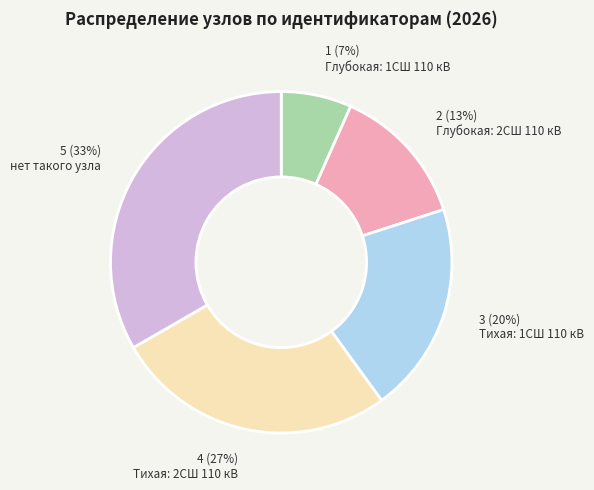

How many segments does this pie chart have?

5